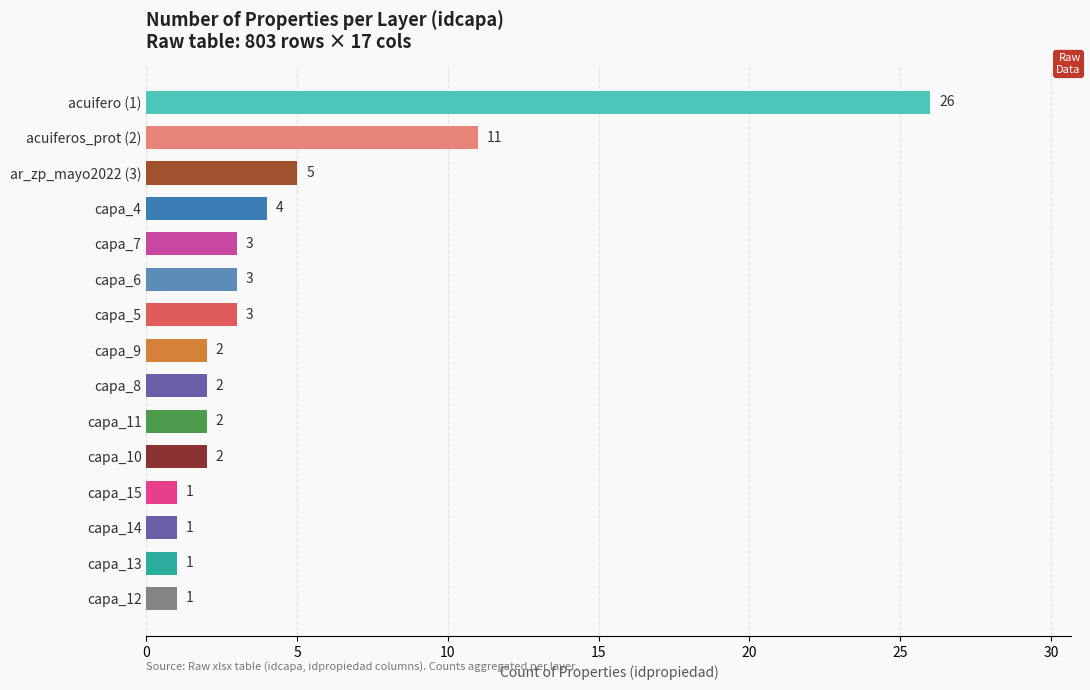

What is the ratio of the value at capa_14 to the value at capa_11?

0.5